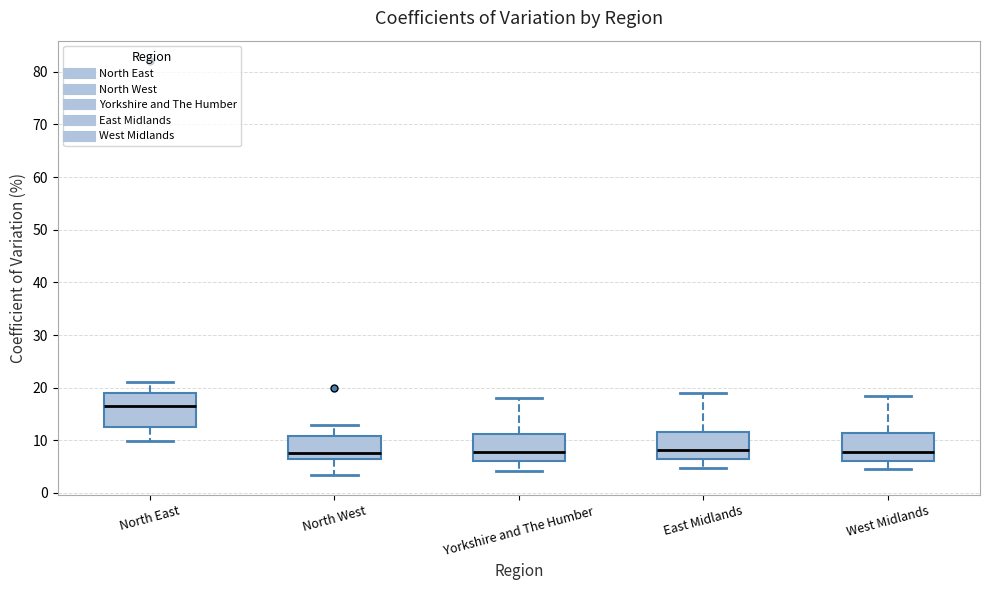

Which box's median line is the highest?

North East